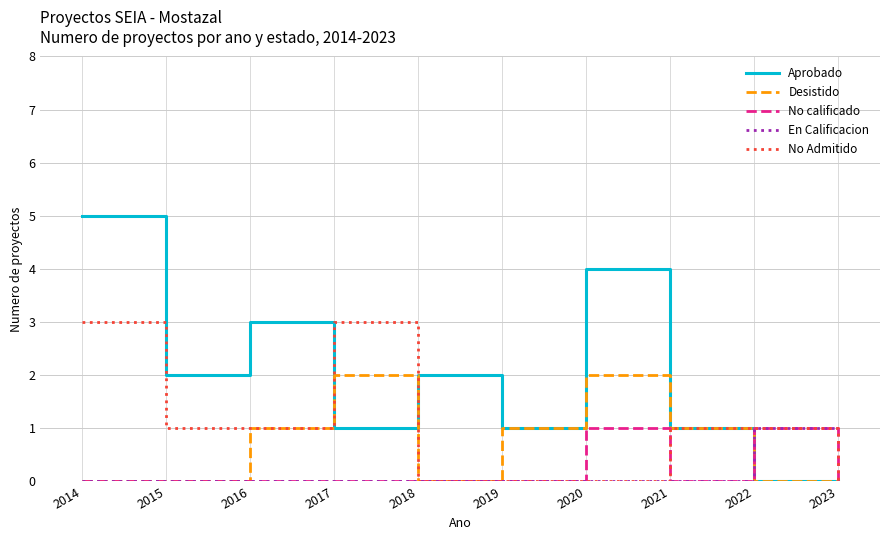

Where do Aprobado and En Calificacion first cross each other?

2021 and 2022